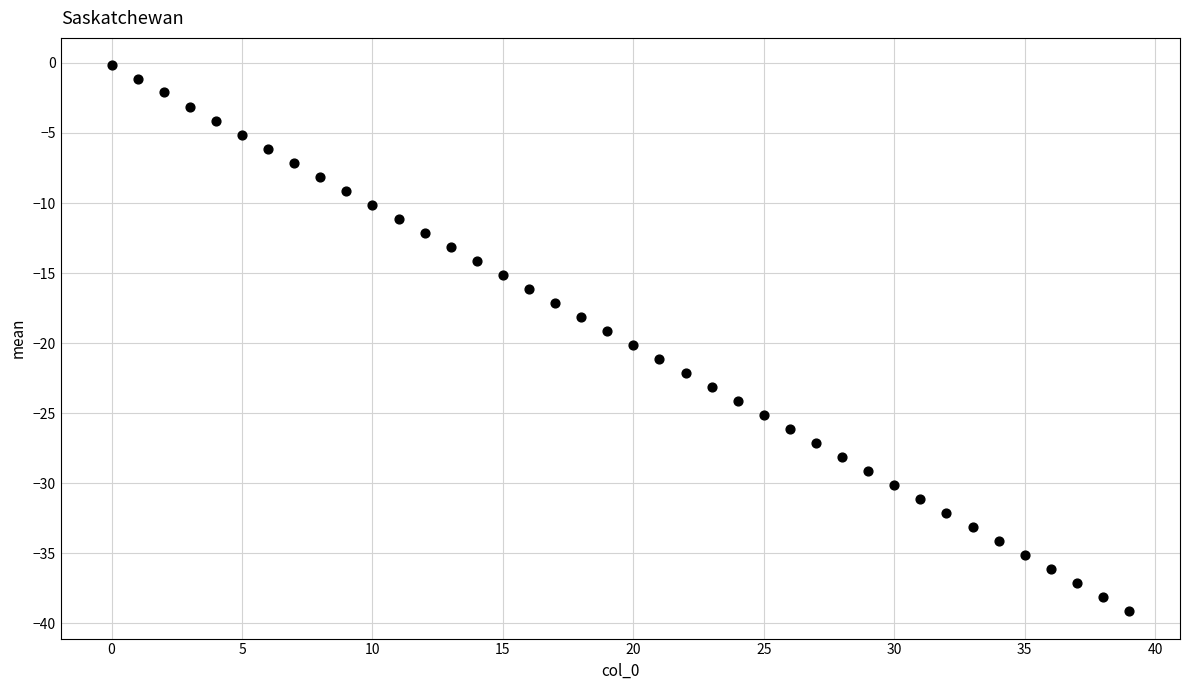

What is the range of Y values (max minus min)?

39.0